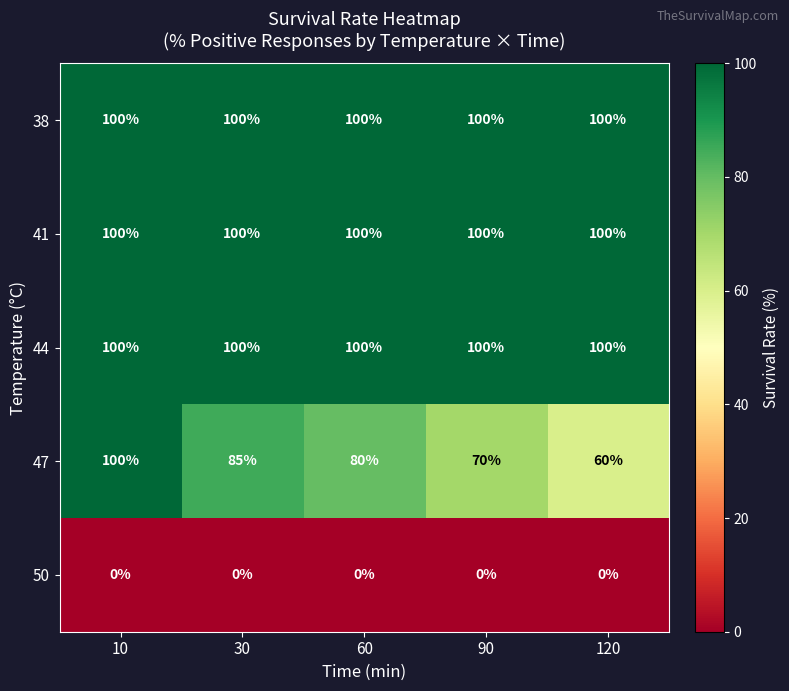

Between 30 and 60, which series saw the biggest shift?

47